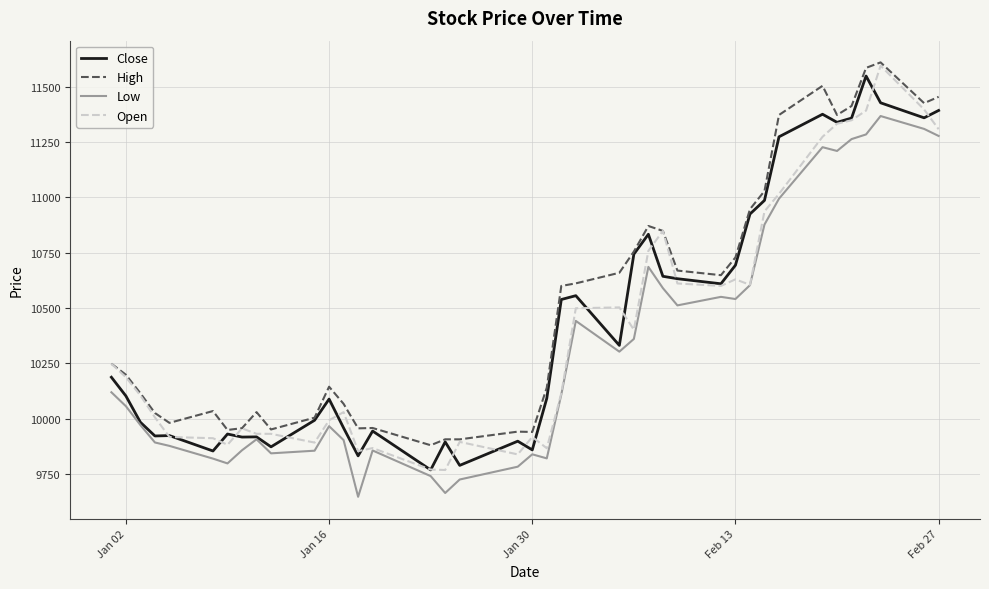

What is the difference between the maximum and minimum values in the High series?

1730.7